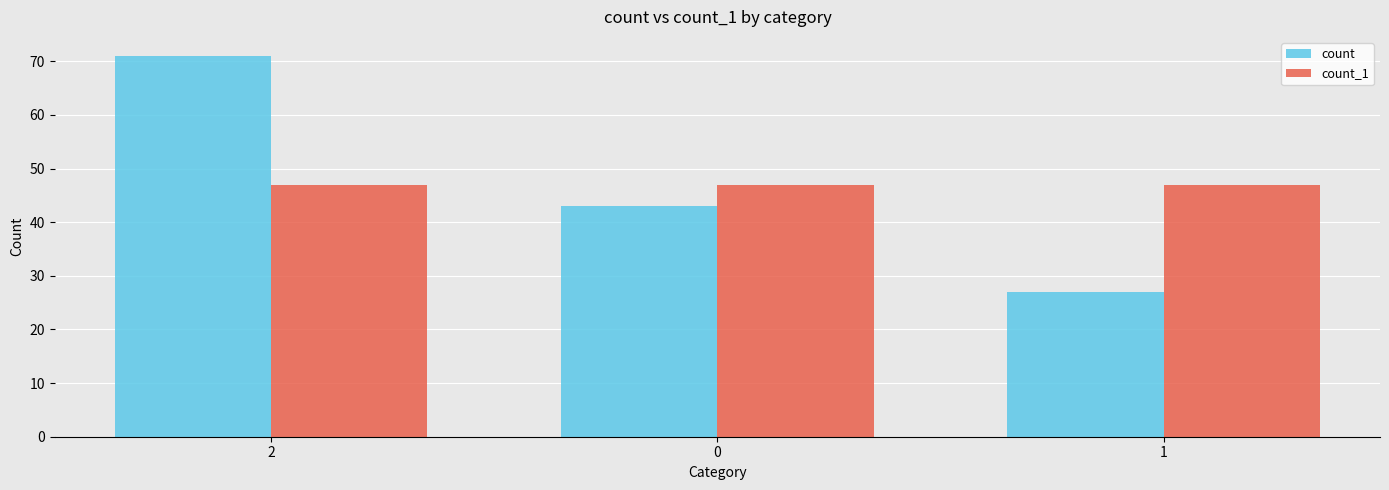

Read the count_1 value at 2.

47